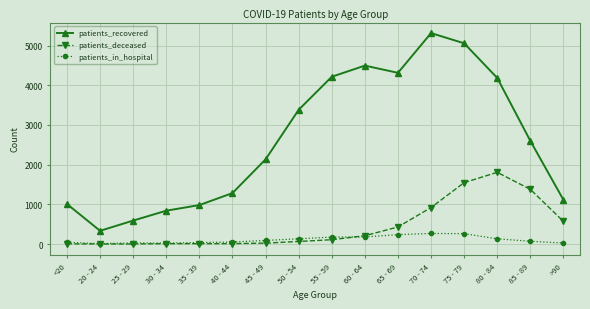

What is the label of the 3rd point from the right?

80 - 84